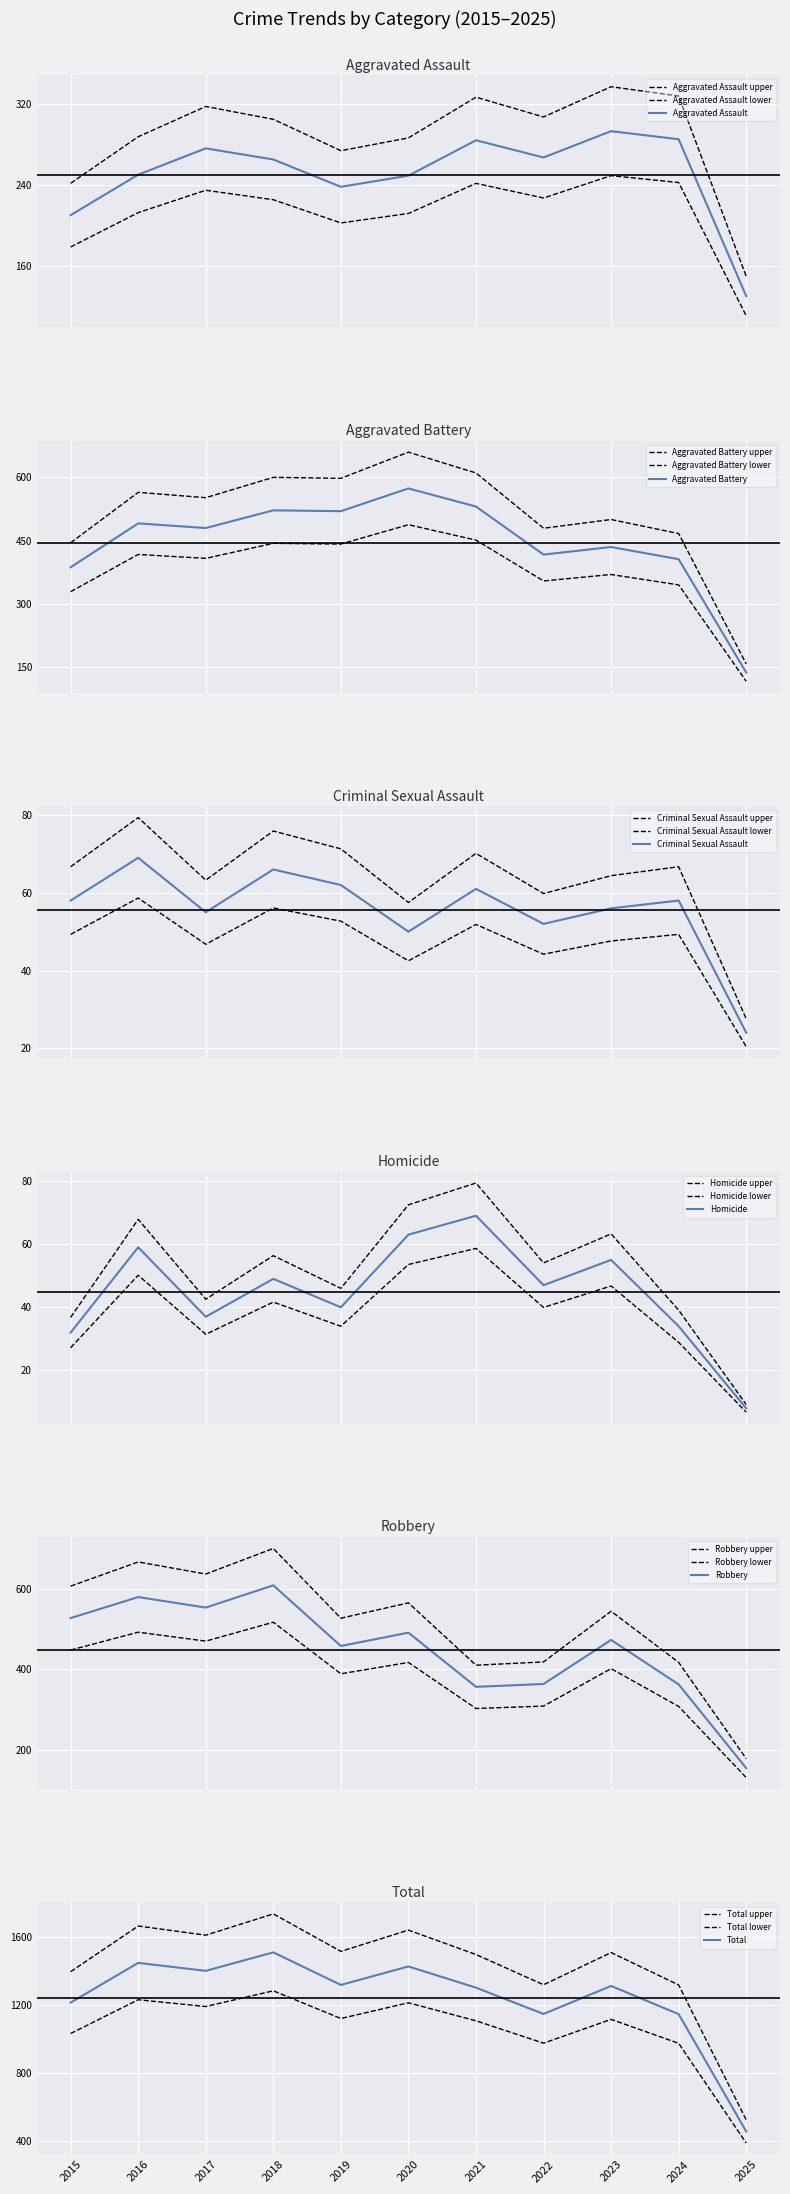

Which series changed the most between 2023 and 2024?

Total